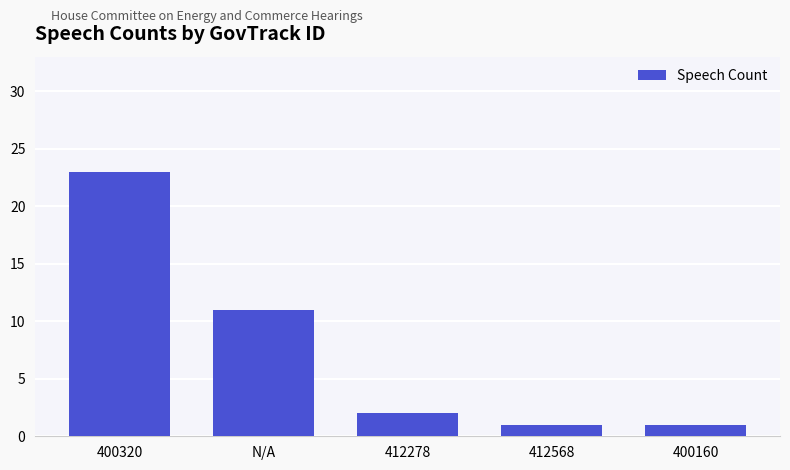

How many distinct data groups are displayed?

1